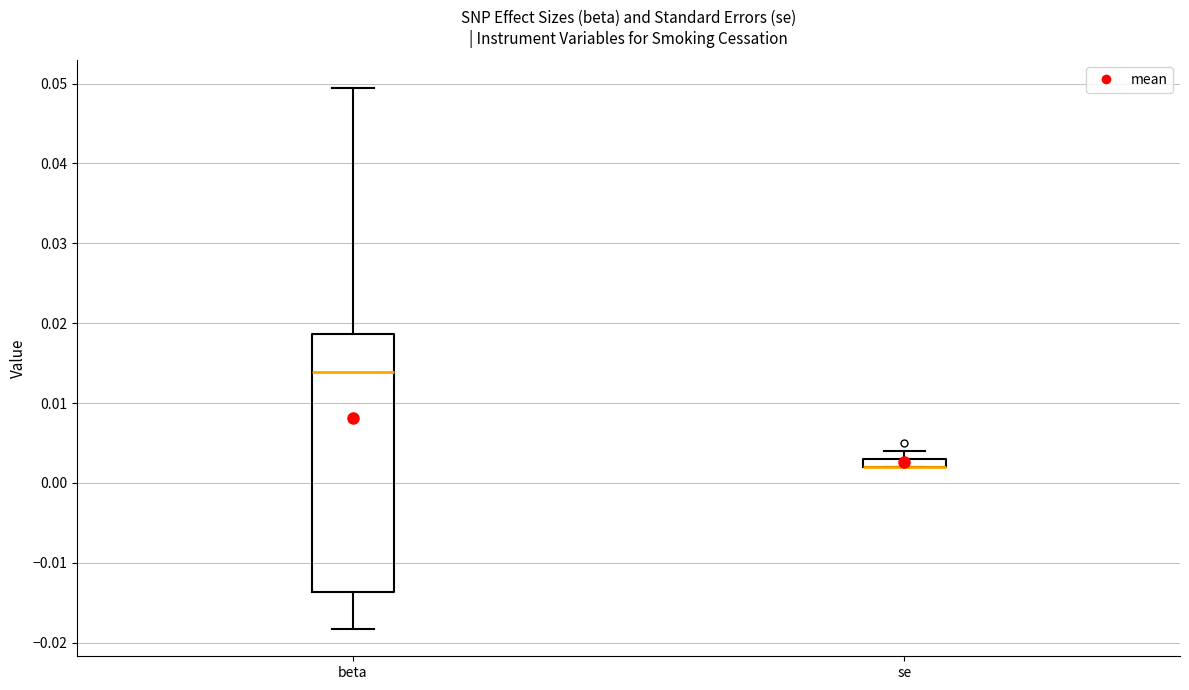

Where is the lower edge of the box for se on the y-axis? The values are not printed on the chart, so give them approximately, as read against the axis.

0.002